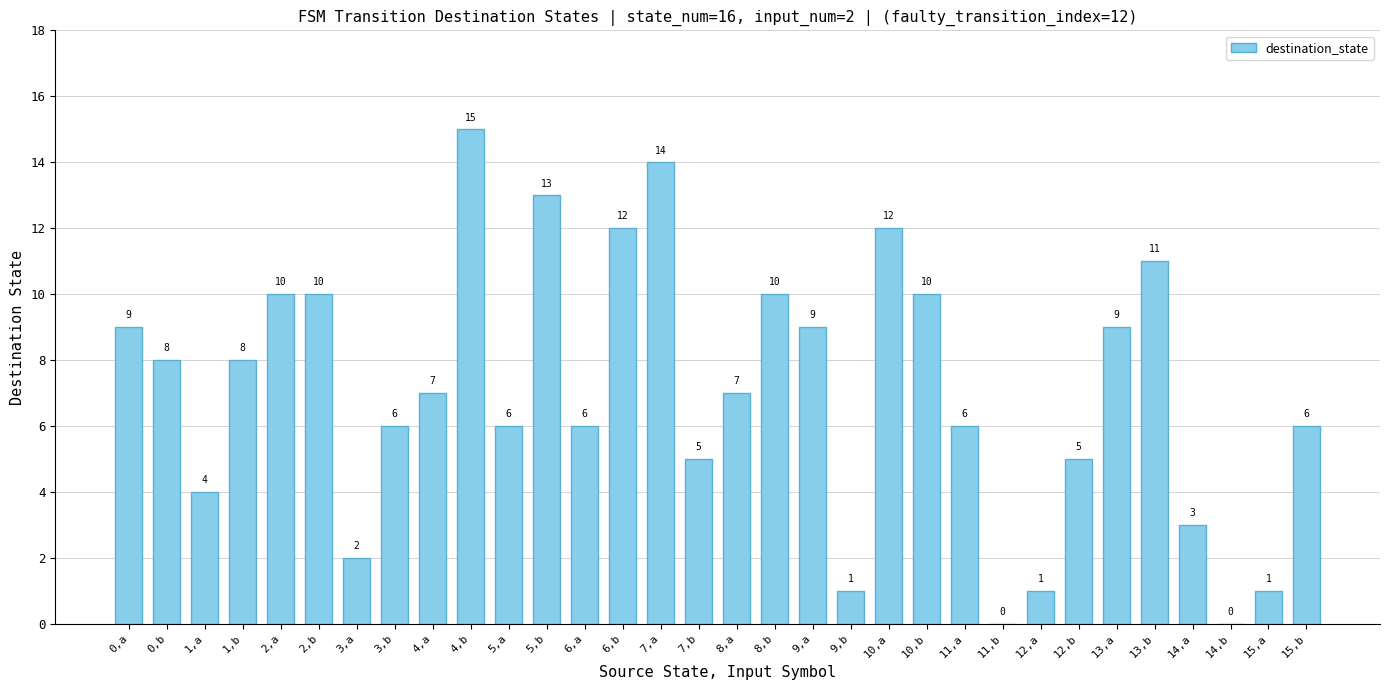

Are the bars horizontal?

No